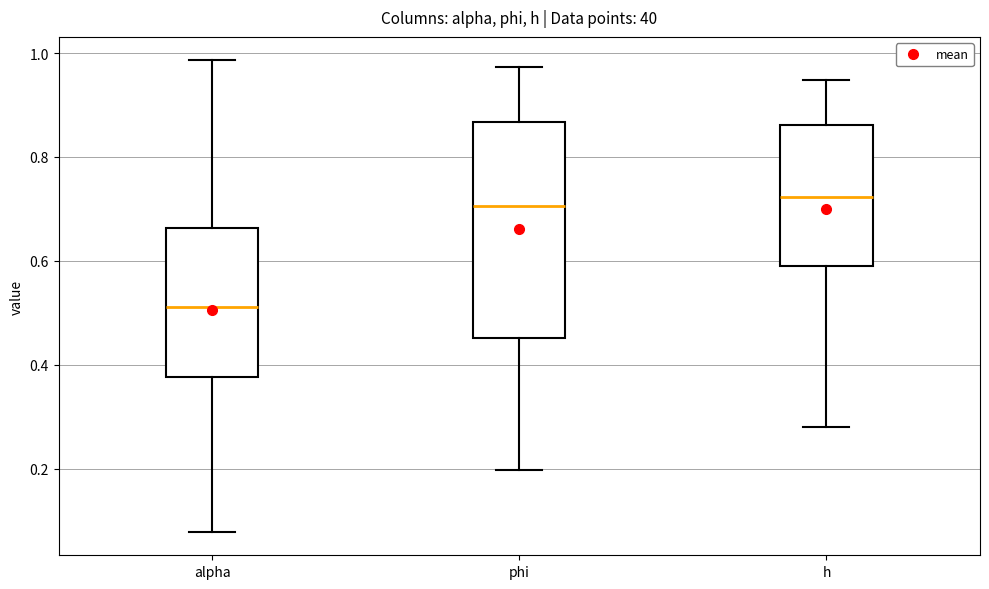

Where does the upper whisker of the box for alpha end on the y-axis? The values are not printed on the chart, so give them approximately, as read against the axis.

0.98